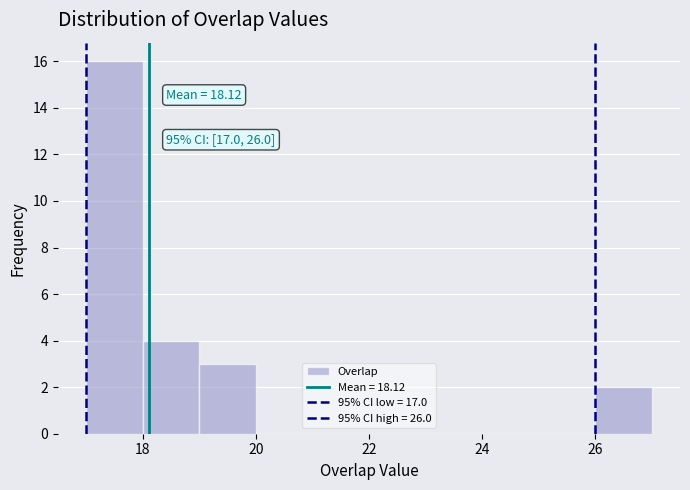

Which range on the x-axis has the tallest bar?

17 to 18